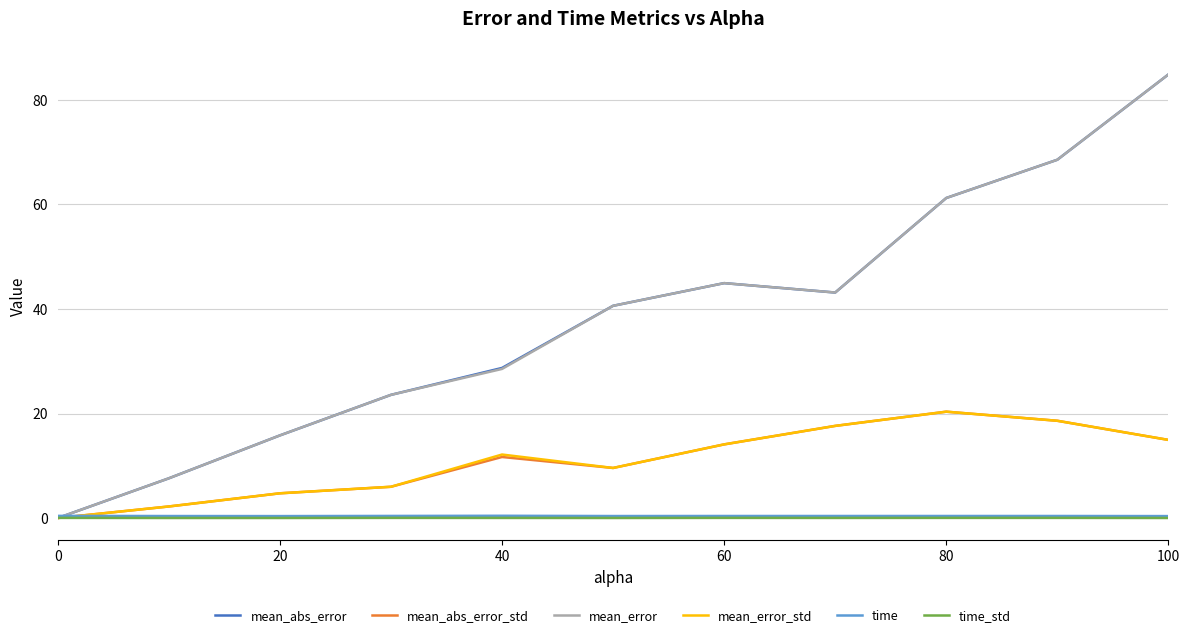

Which series has the widest spread of values?

mean_abs_error